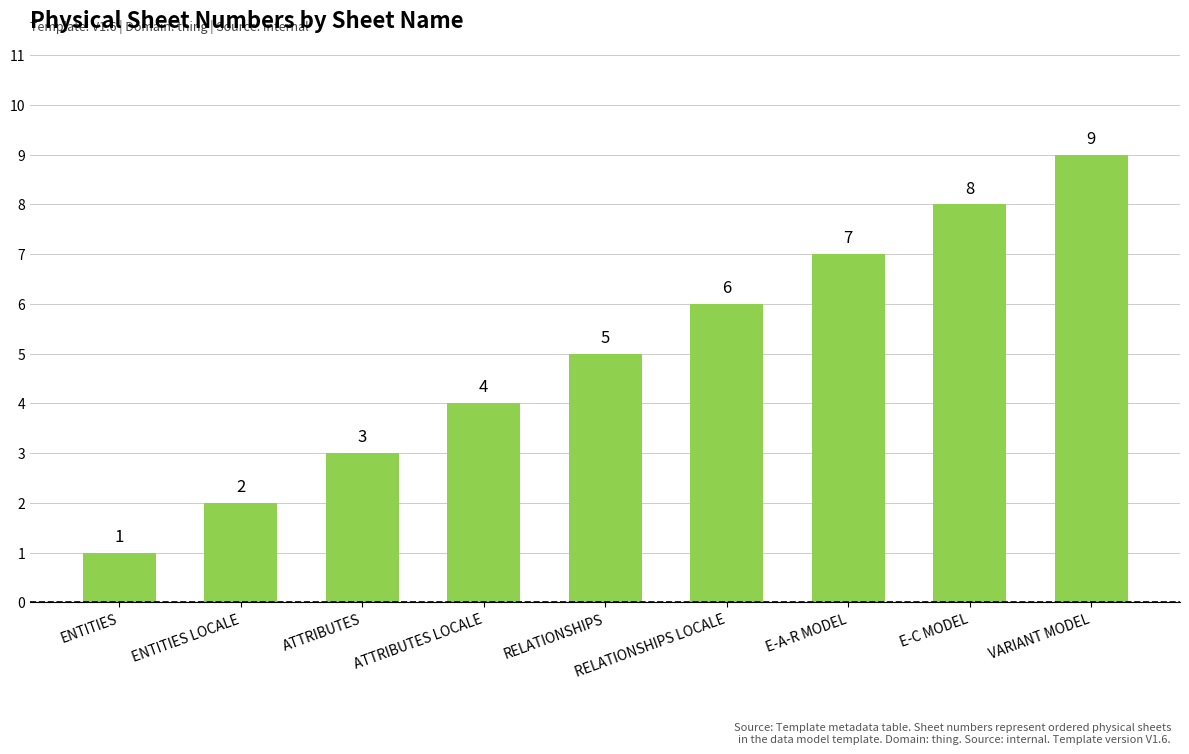

How many bars are there in total?

9